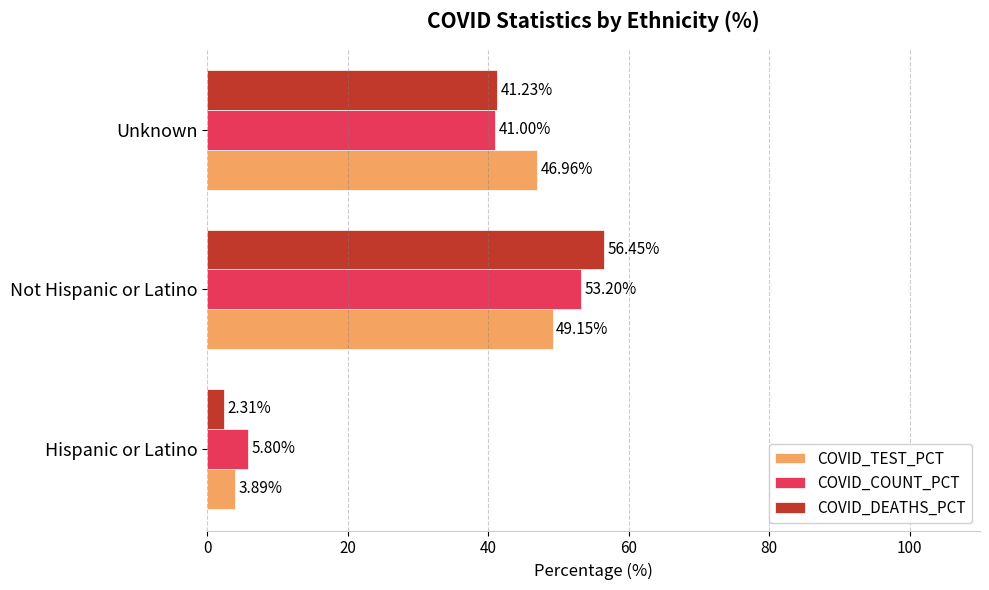

Which category has the highest value in the COVID_COUNT_PCT series?

Not Hispanic or Latino